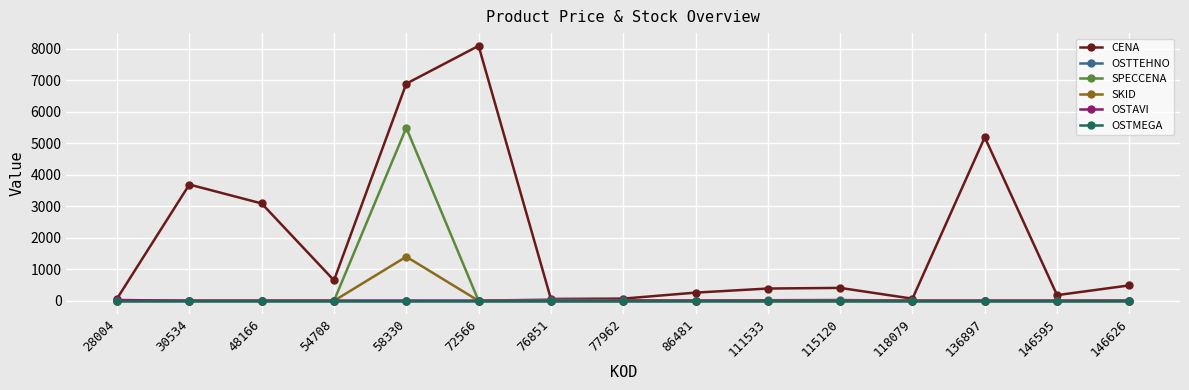

True or false: CENA has more than 1 points higher than both neighbors.

True